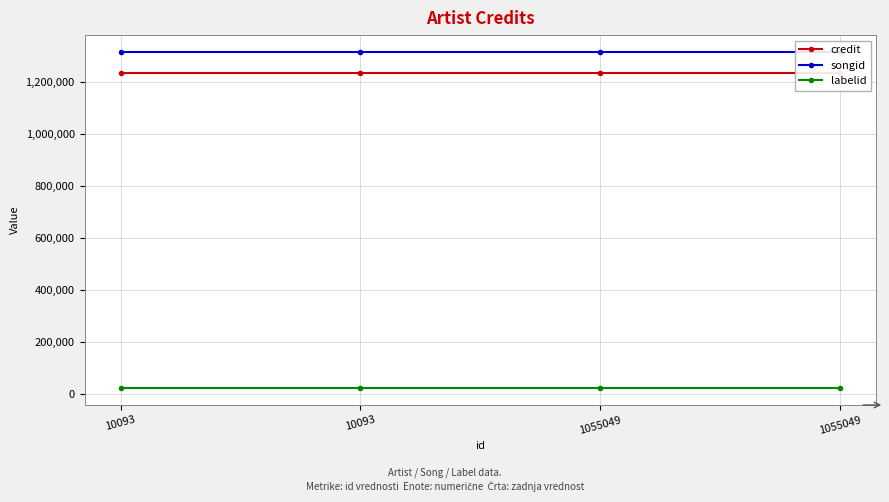

Rank the series at 1055049 from highest to lowest value.

songid, credit, labelid